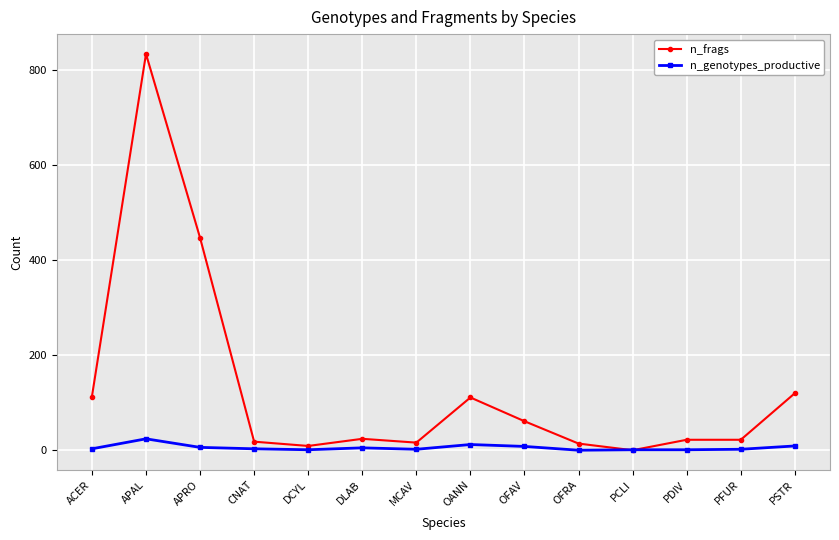

How many data points in n_genotypes_productive are less than 3?

6